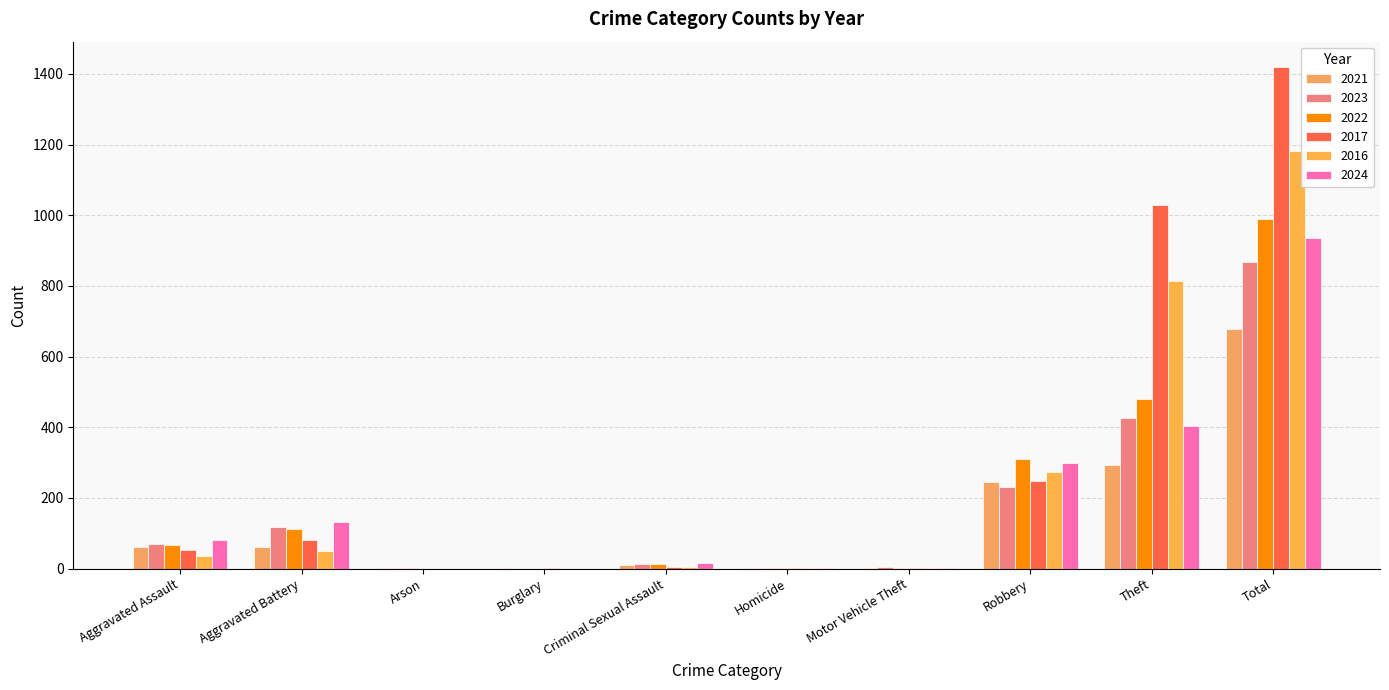

Reading right to left, list all the values displayed in this chart.

2021: Total=677	Theft=294	Robbery=246	Motor Vehicle Theft=1	Homicide=2	Criminal Sexual Assault=9	Burglary=1	Arson=1	Aggravated Battery=61	Aggravated Assault=62
2023: Total=867	Theft=425	Robbery=232	Motor Vehicle Theft=6	Homicide=2	Criminal Sexual Assault=12	Burglary=0	Arson=1	Aggravated Battery=118	Aggravated Assault=71
2022: Total=988	Theft=479	Robbery=311	Motor Vehicle Theft=2	Homicide=2	Criminal Sexual Assault=14	Burglary=0	Arson=3	Aggravated Battery=111	Aggravated Assault=66
2017: Total=1420	Theft=1030	Robbery=248	Motor Vehicle Theft=1	Homicide=1	Criminal Sexual Assault=4	Burglary=1	Arson=0	Aggravated Battery=81	Aggravated Assault=54
2016: Total=1183	Theft=813	Robbery=274	Motor Vehicle Theft=2	Homicide=1	Criminal Sexual Assault=5	Burglary=0	Arson=0	Aggravated Battery=51	Aggravated Assault=37
2024: Total=935	Theft=404	Robbery=298	Motor Vehicle Theft=2	Homicide=3	Criminal Sexual Assault=16	Burglary=0	Arson=0	Aggravated Battery=132	Aggravated Assault=80